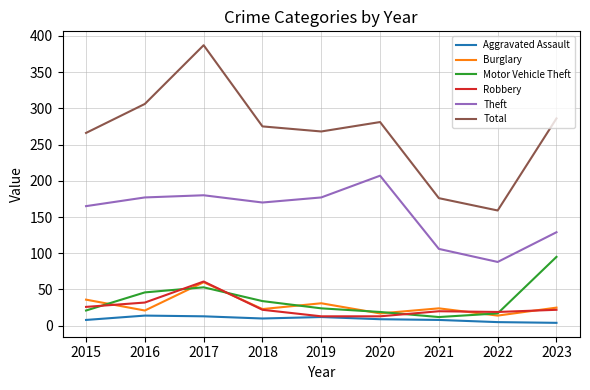

Which series has the widest spread of values?

Total